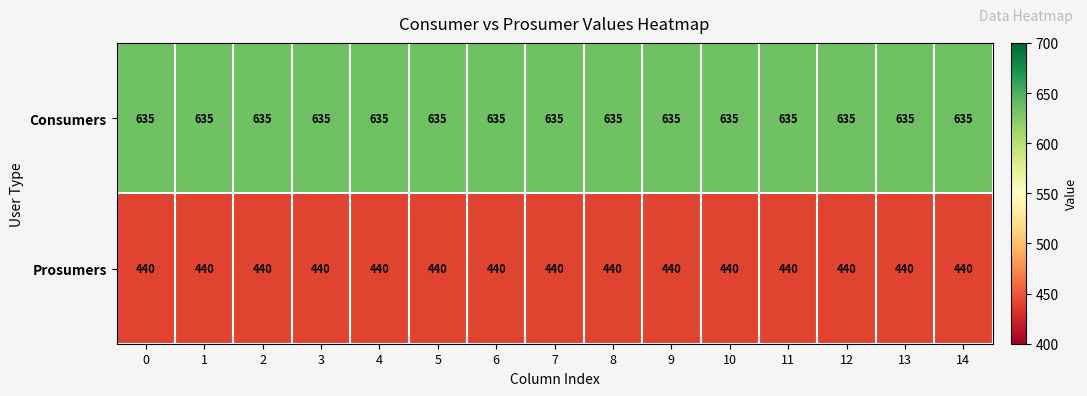

What is the minimum value shown in the chart?

440